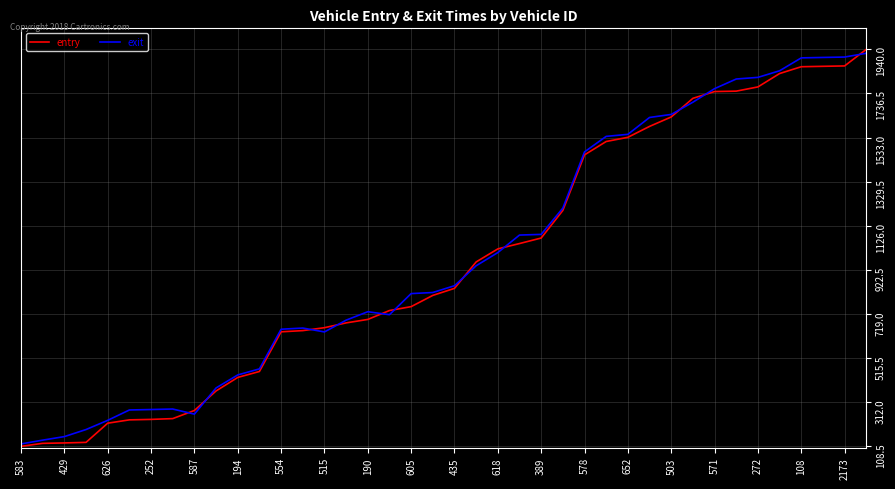

What is the sum of all exit values?

39436.7